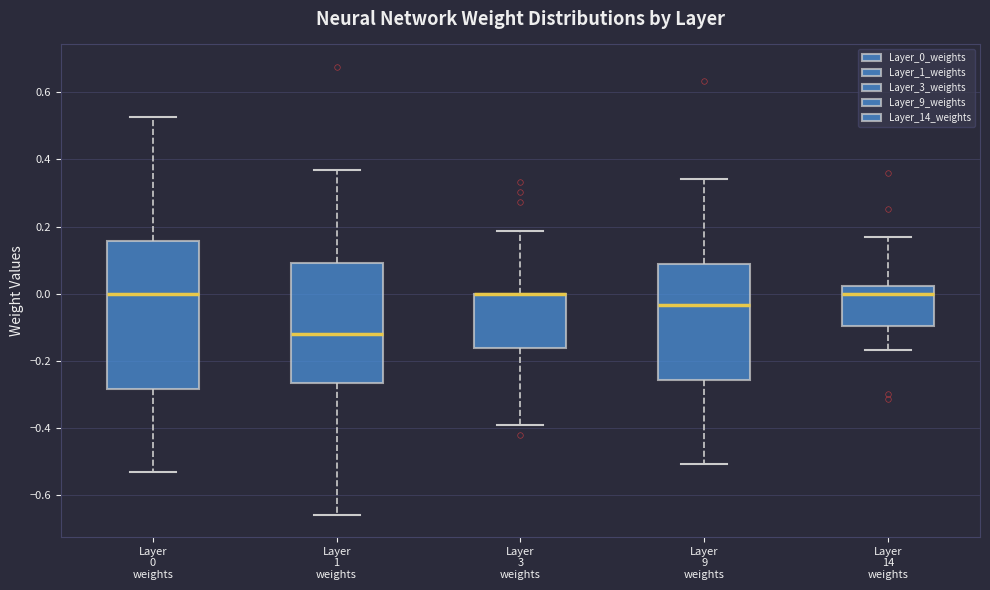

Where does the lower whisker of the box for Layer 14 weights end on the y-axis? The values are not printed on the chart, so give them approximately, as read against the axis.

-0.16